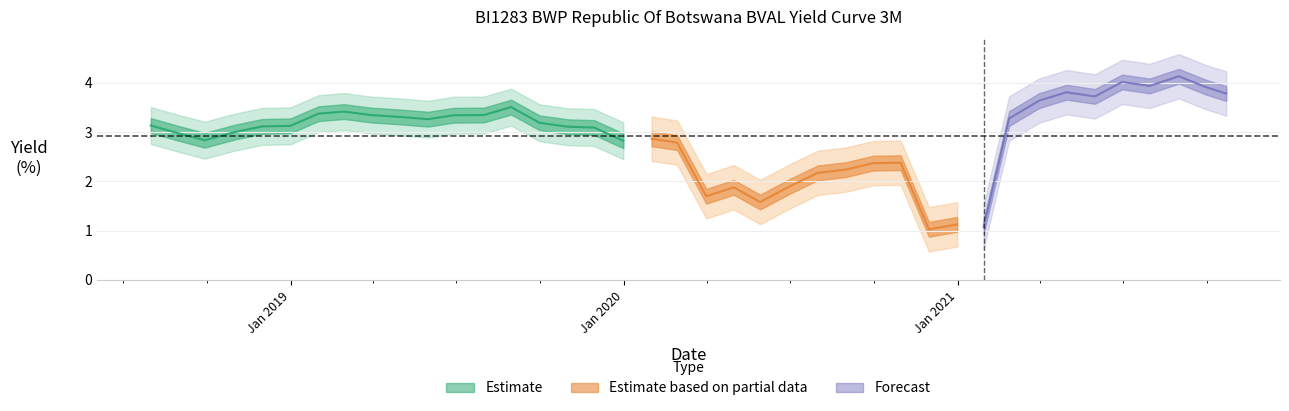

Which label corresponds to the smallest value in the chart?

2020-11-30